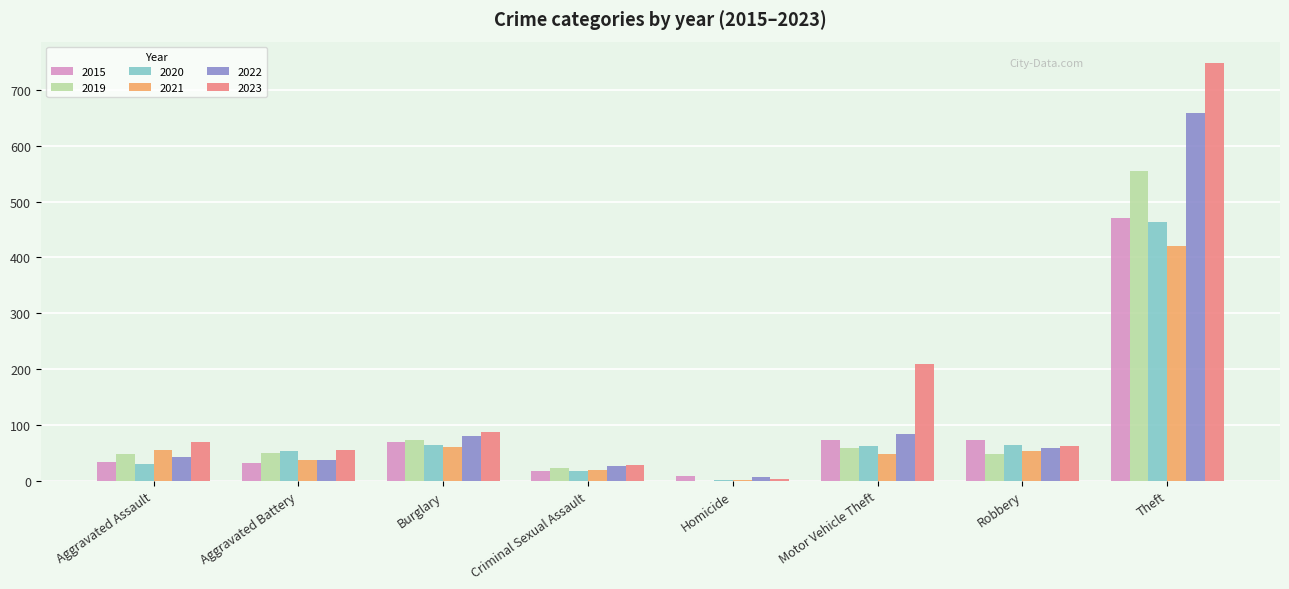

What is the sum of all 2021 values?

698